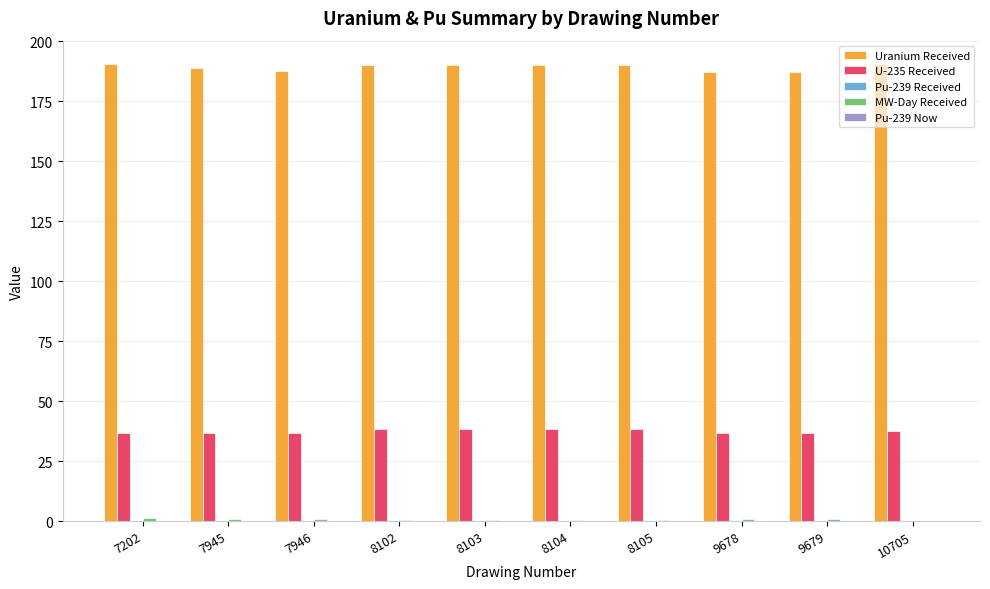

Which series has the widest spread of values?

Uranium Received